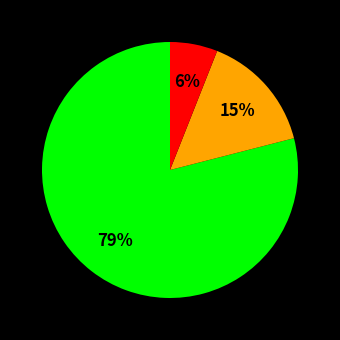

To the nearest percent, what is the difference between the largest and smallest slice percentages?

73%